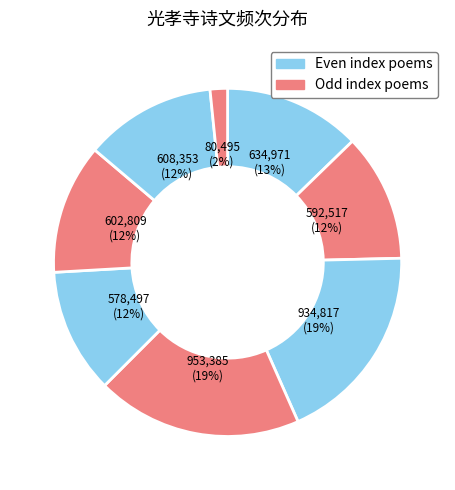

Count the number of slices in the pie.

8